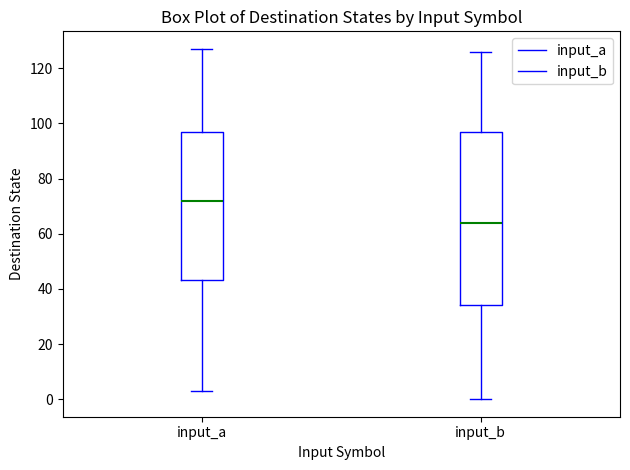

Comparing the boxes themselves (not the whiskers), which one is the tallest?

input_b